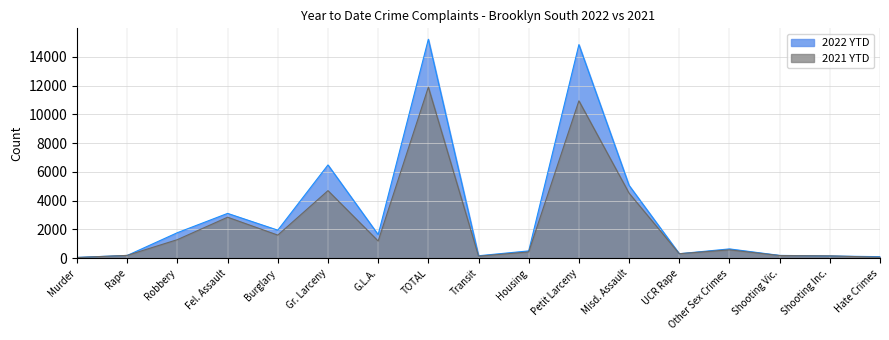

What is the label of the 2nd point from the right?

Shooting Inc.